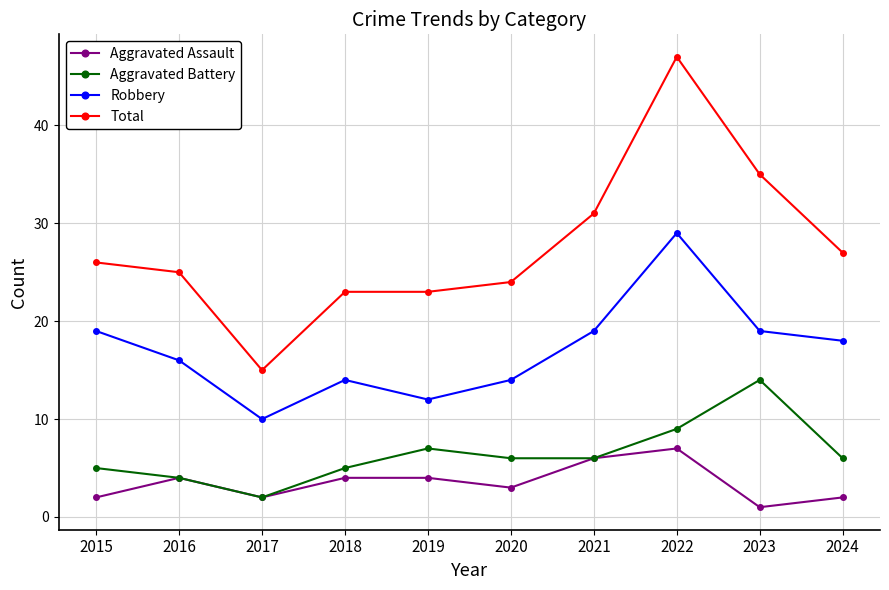

Which series has the widest spread of values?

Total